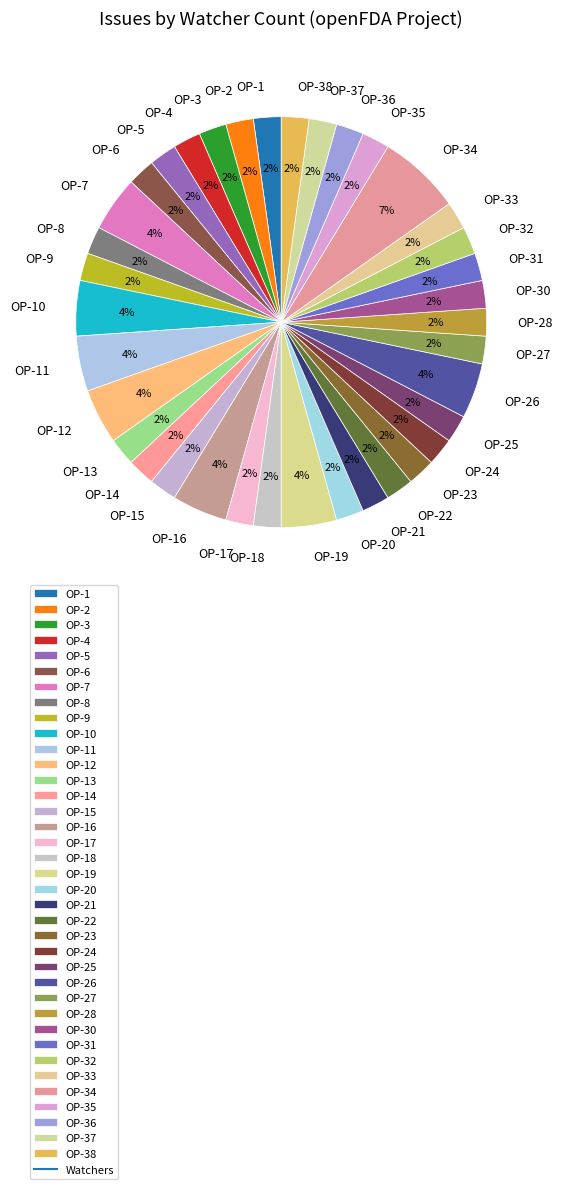

To the nearest percent, what is the average slice percentage?

3%